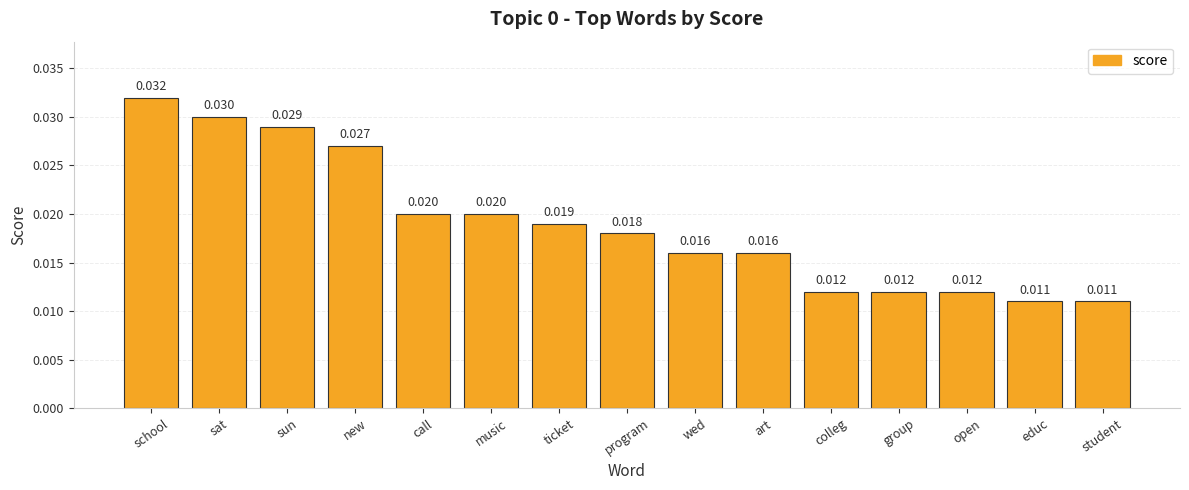

Which has a higher value, sat or program?

sat